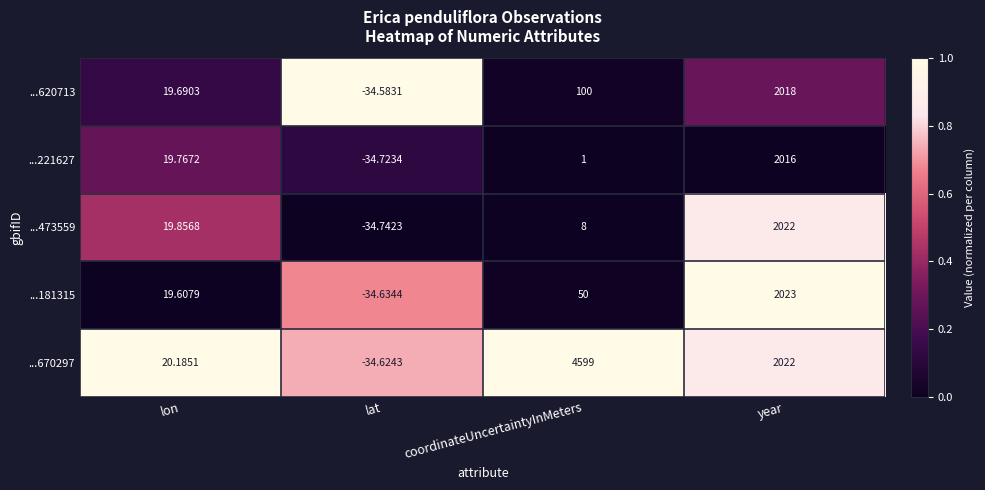

Which category has the highest value across all series?

coordinateUncertaintyInMeters